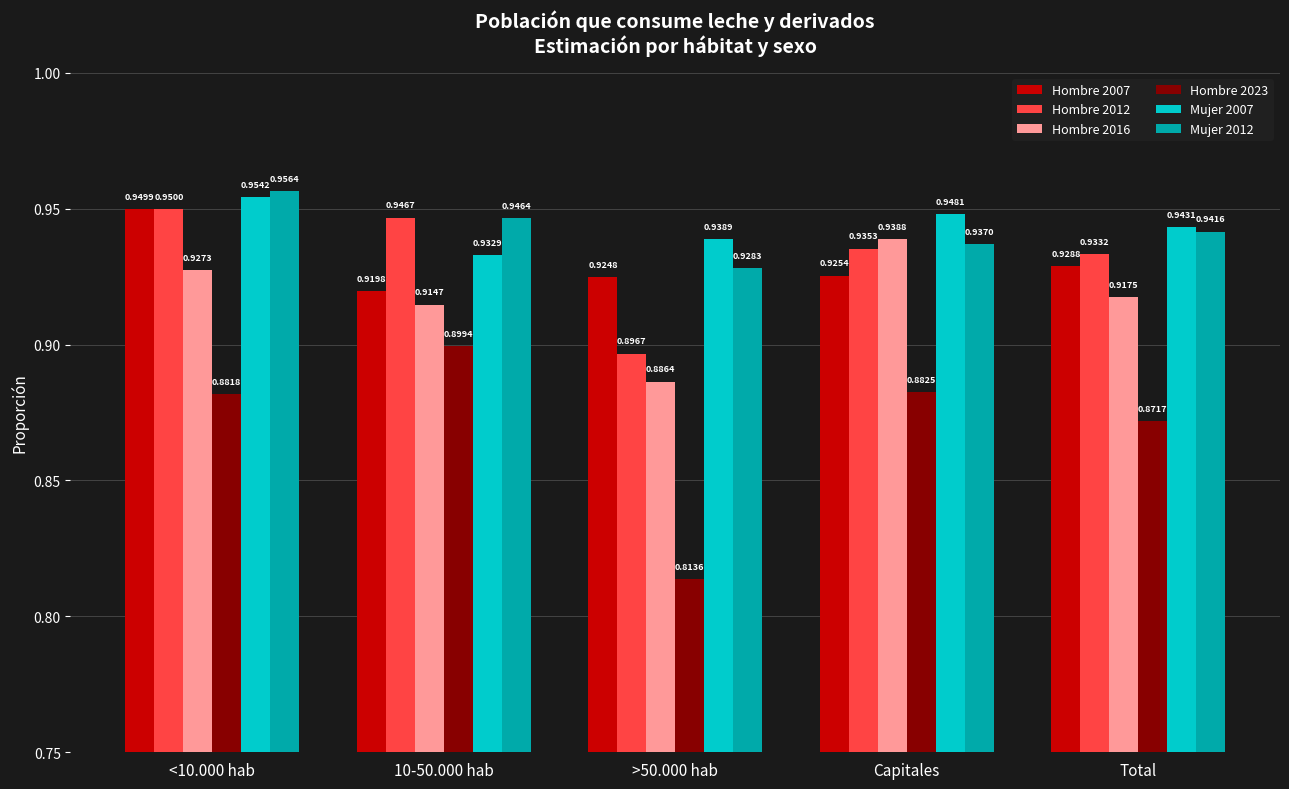

Which series has the largest total across all categories?

Mujer 2007